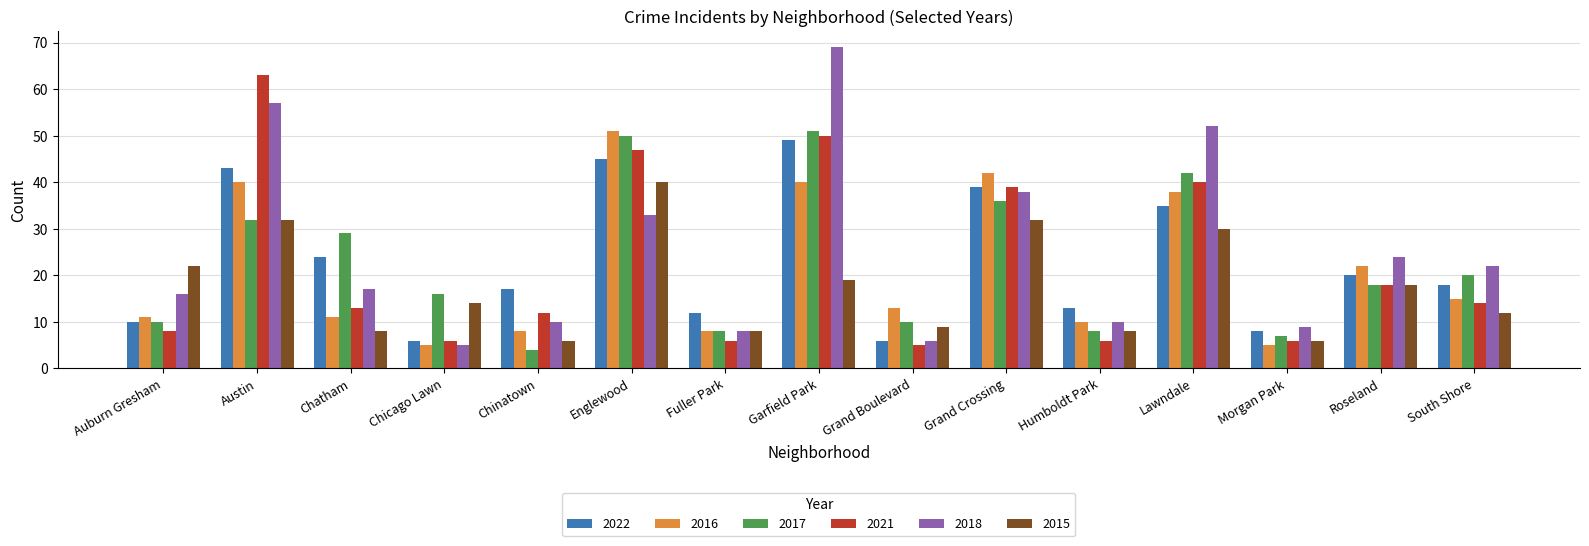

How many bars are there in each group?

6